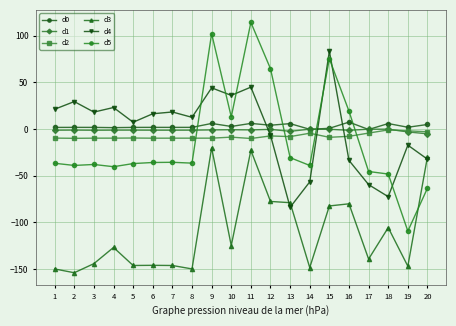

Is the value of d2 at 3 greater than the value of d3 at 12?

Yes